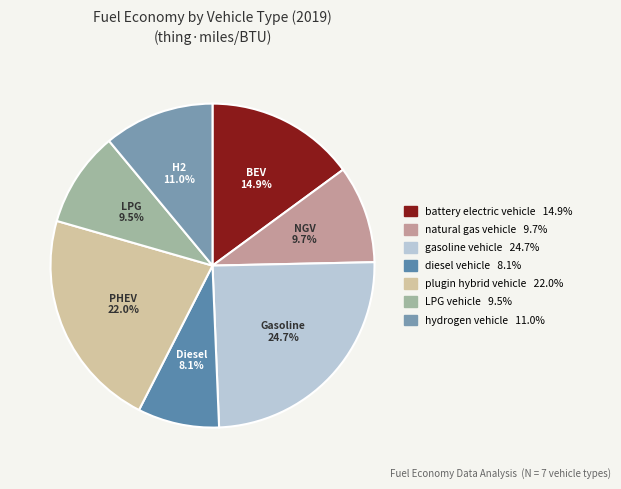

To the nearest percent, what is the combined percentage of natural gas vehicle and battery electric vehicle?

25%